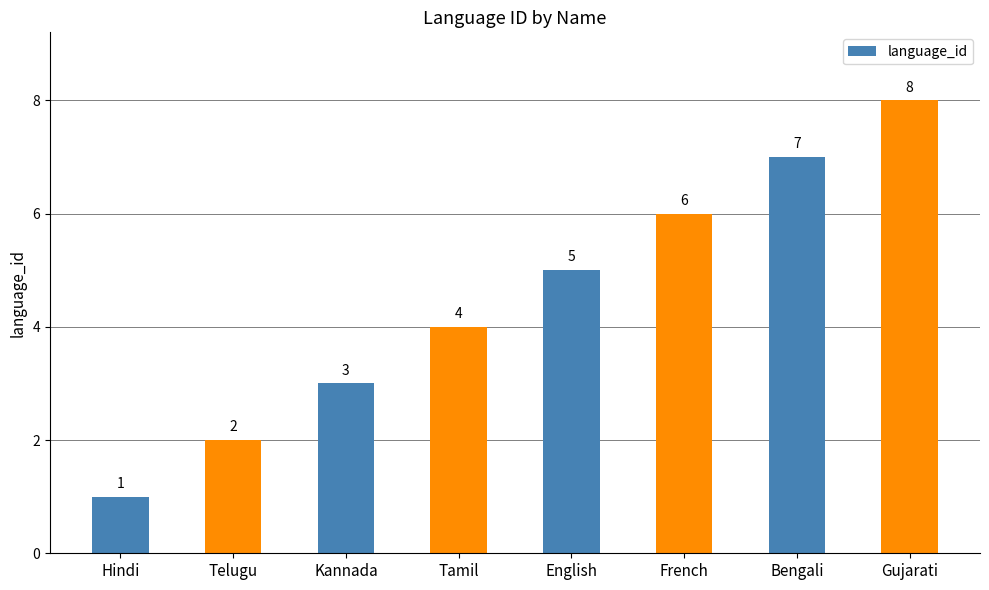

What is the greatest value displayed?

8